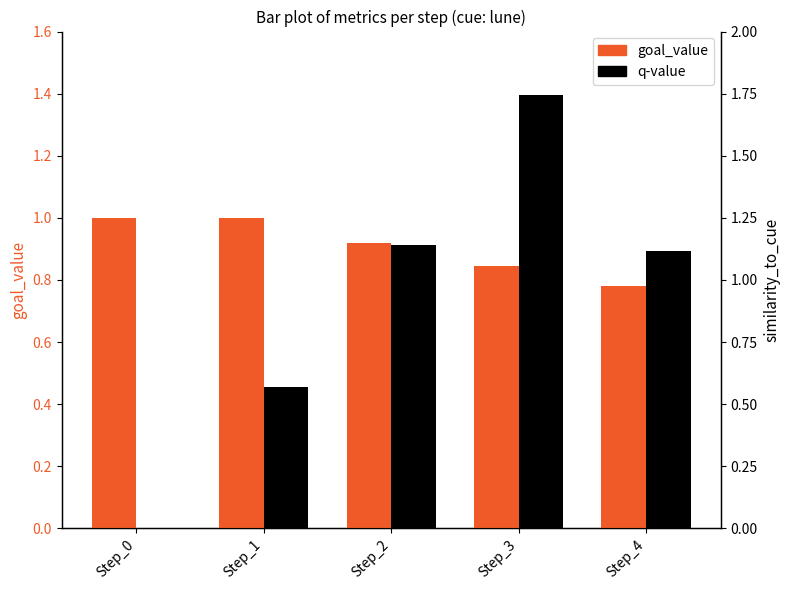

List the labels in order of q-value value, smallest first.

Step_0, Step_1, Step_4, Step_2, Step_3